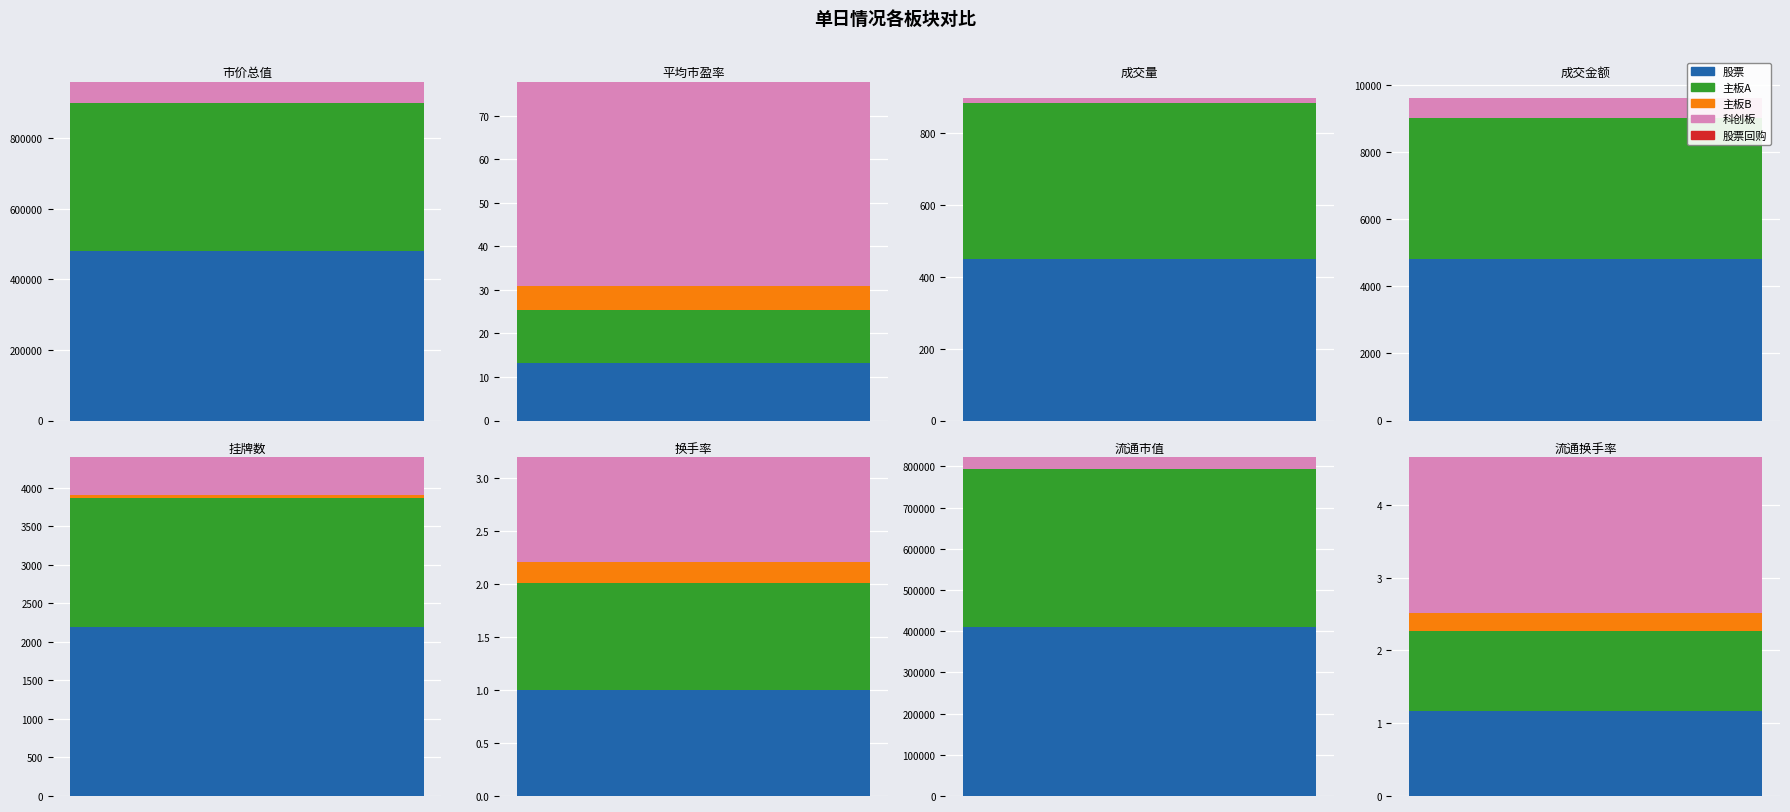

What is the value of the 股票 bar at the 2nd from the left?

13.2